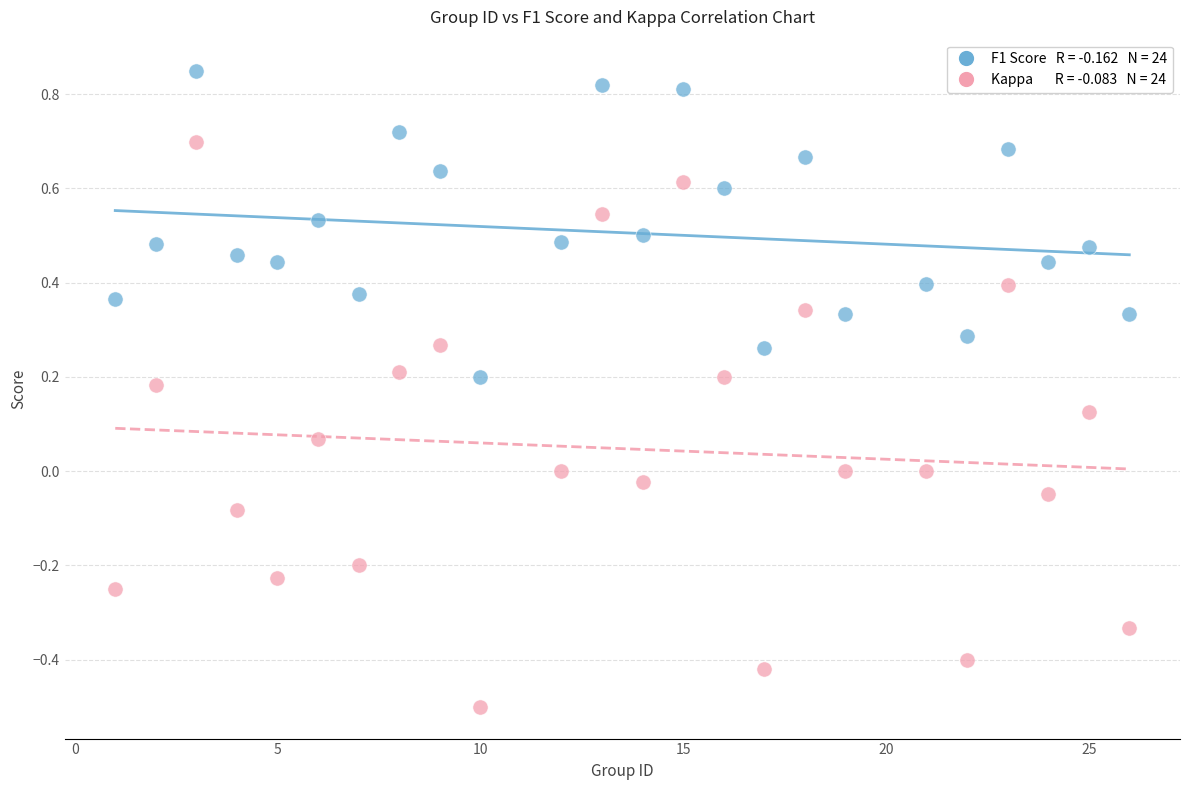

Across all data points, what is the range of X values (max minus min)?

25.0